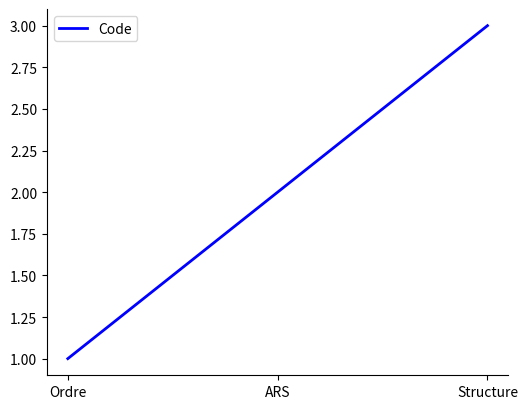

List the labels in order of value, largest first.

Structure, ARS, Ordre